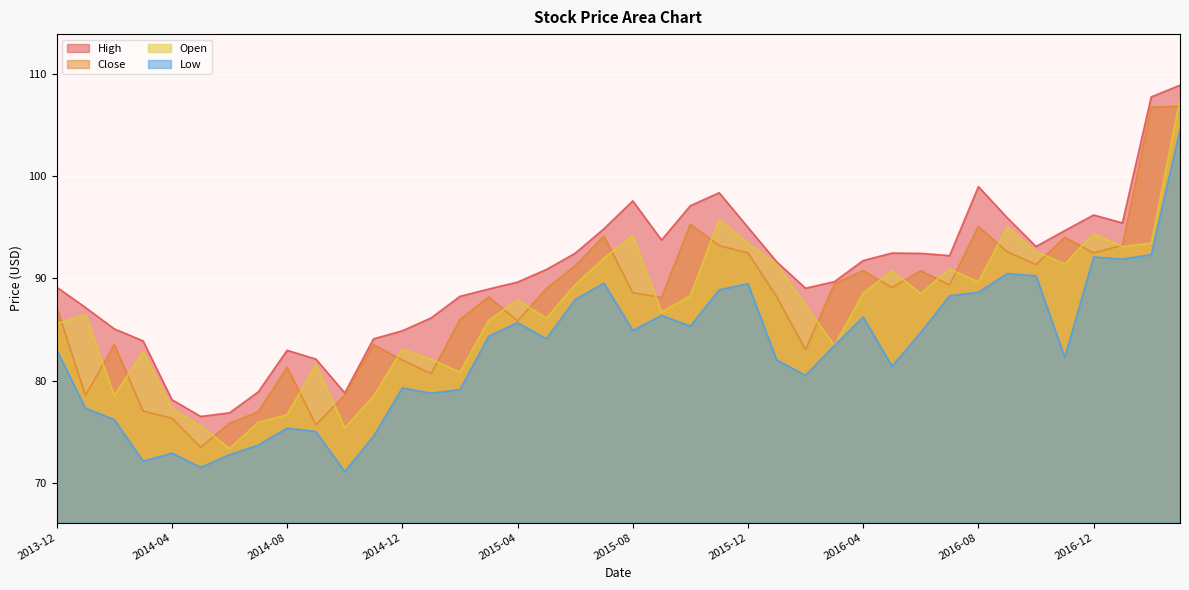

What is the value of the Close point at the 30th from the left?

89.1